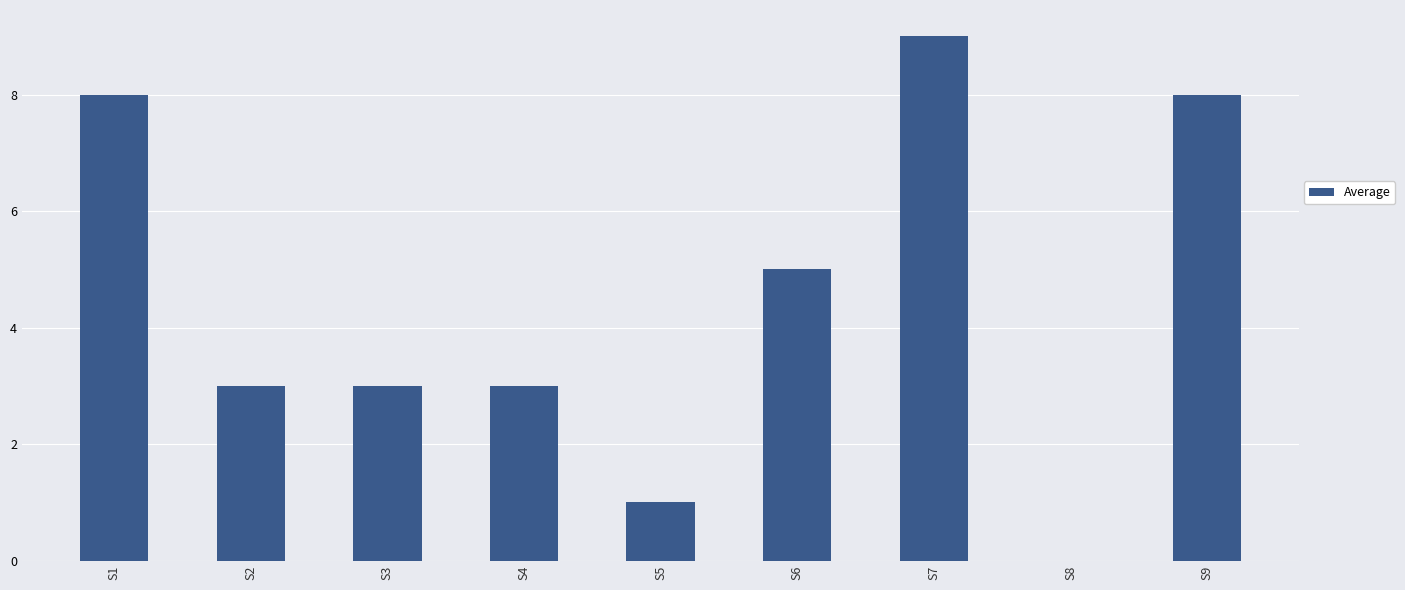

Approximately how many times larger is the value at S4 compared to S5?

3.0